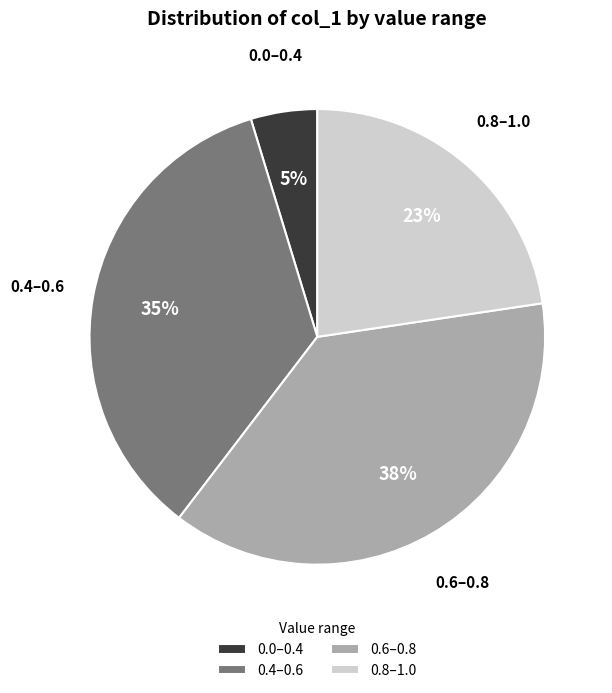

Rank the categories by value from highest to lowest.

0.6–0.8, 0.4–0.6, 0.8–1.0, 0.0–0.4